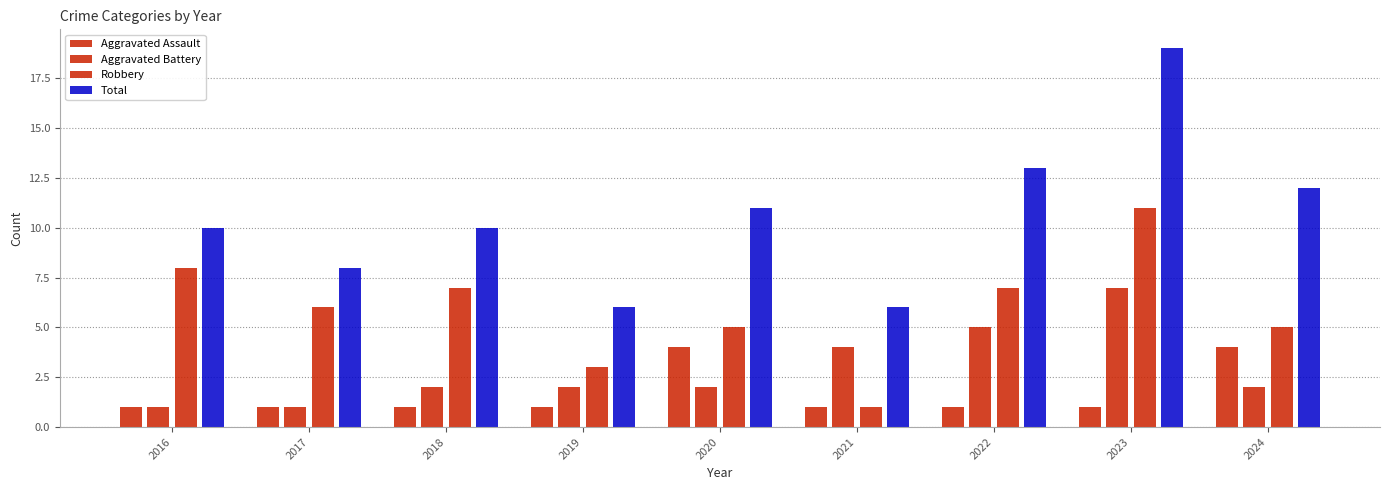

How many values in the Robbery series are below 6?

4